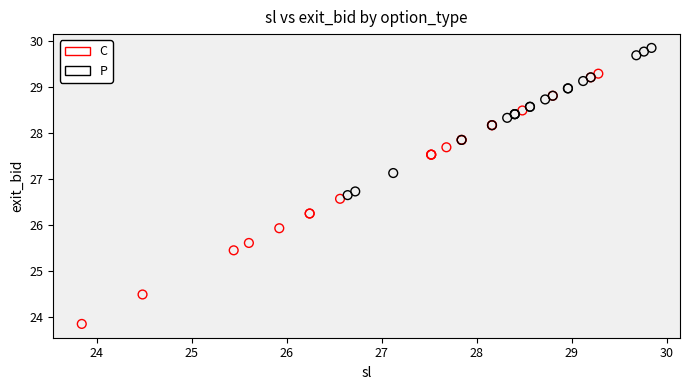

Which series contains the lowest Y value?

C